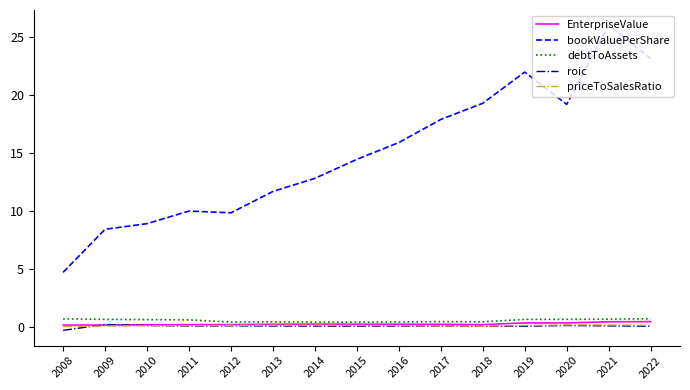

Count the number of data series in this chart.

5